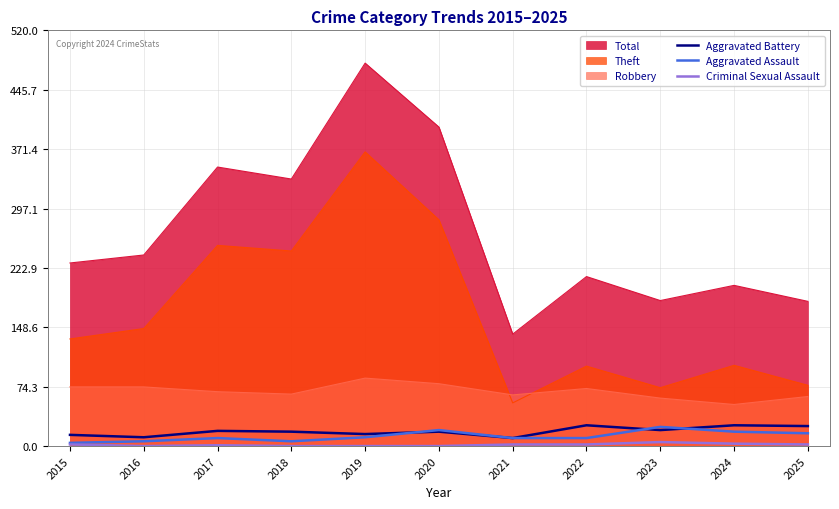

Which series has the widest spread of values?

Total